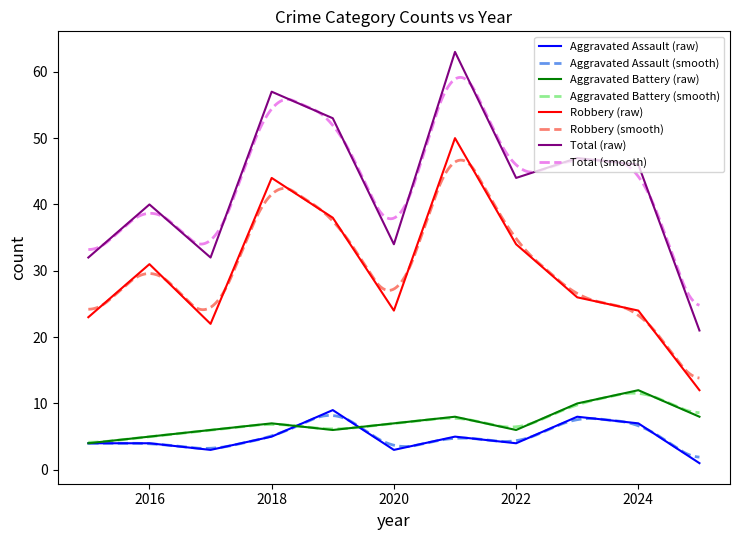

What is the lowest value of the Aggravated Battery series?

4